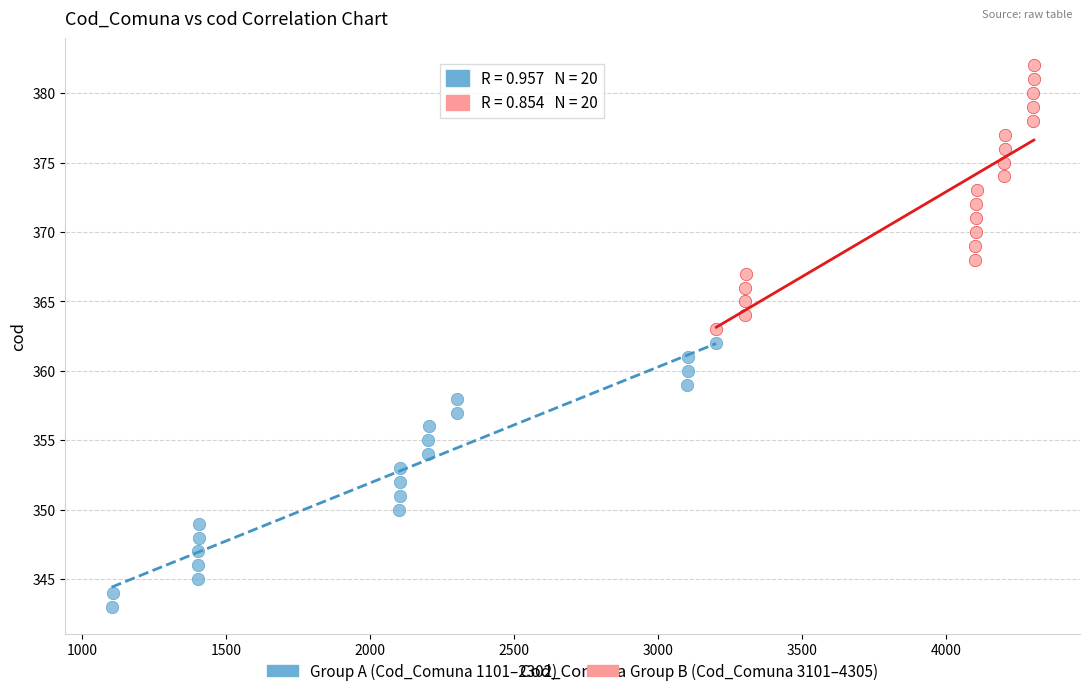

Which series reaches the maximum Y coordinate?

Group B (Cod_Comuna 3101–4305)